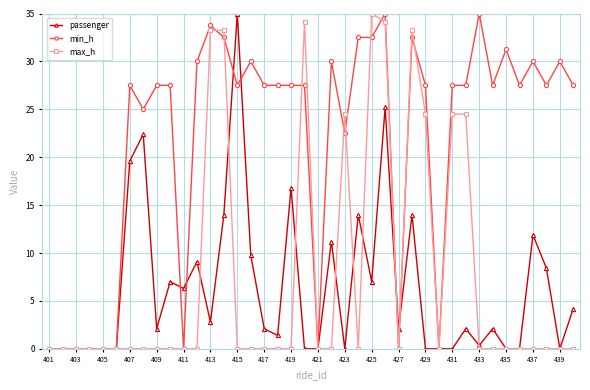

Which series has the largest total across all categories?

min_h